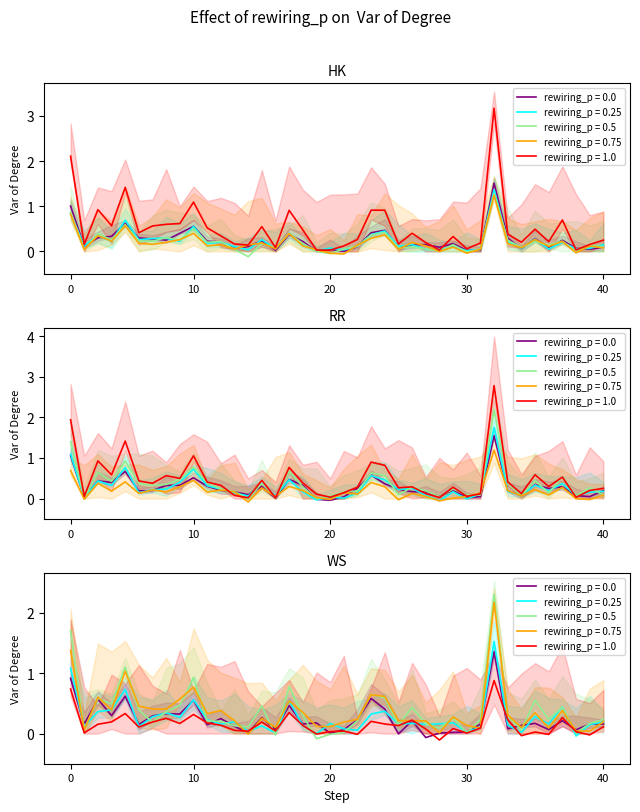

What is the maximum value shown in the chart?

3.2